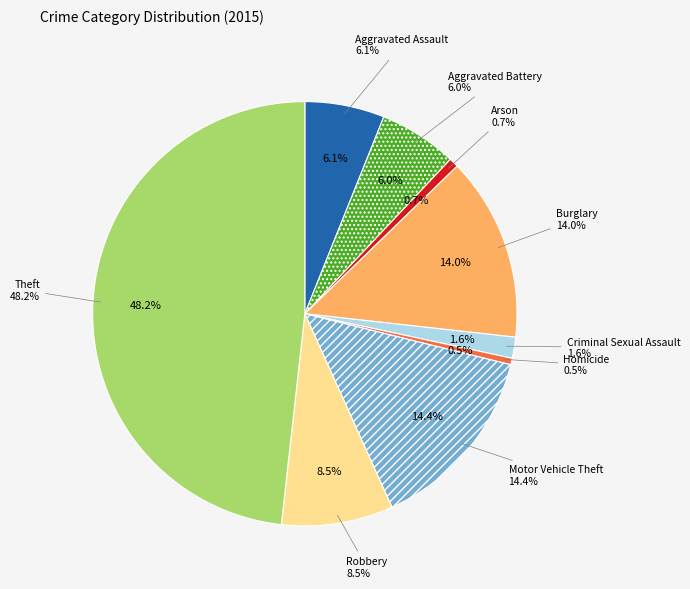

To the nearest percent, what percentage of the pie is Robbery?

8%